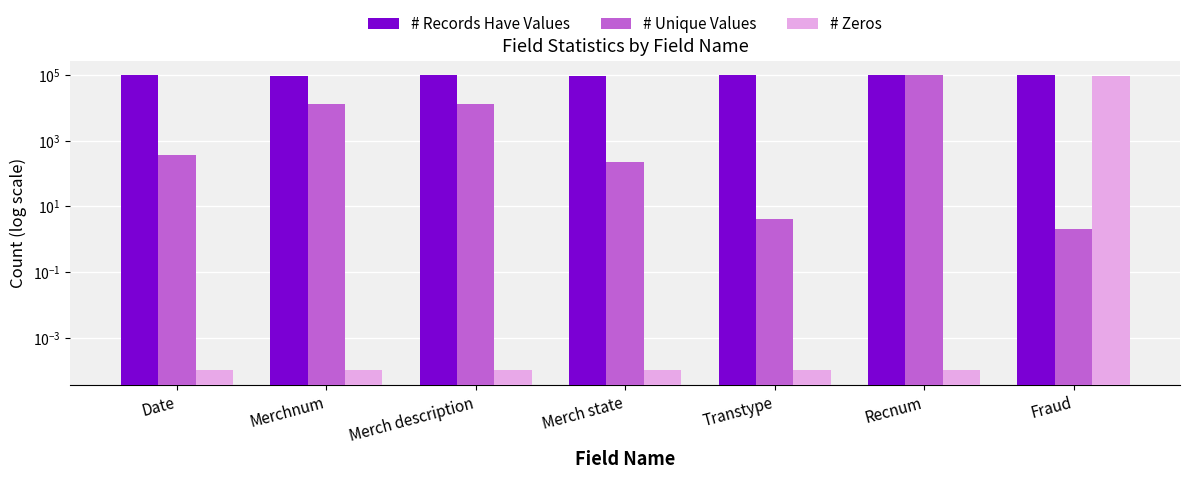

How many bars are there in each group?

3